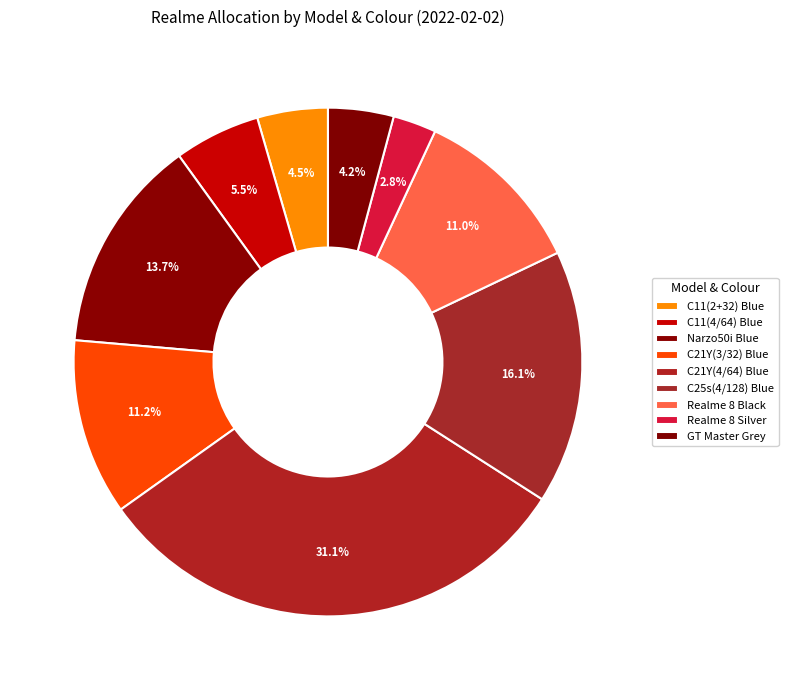

How many segments does this pie chart have?

9